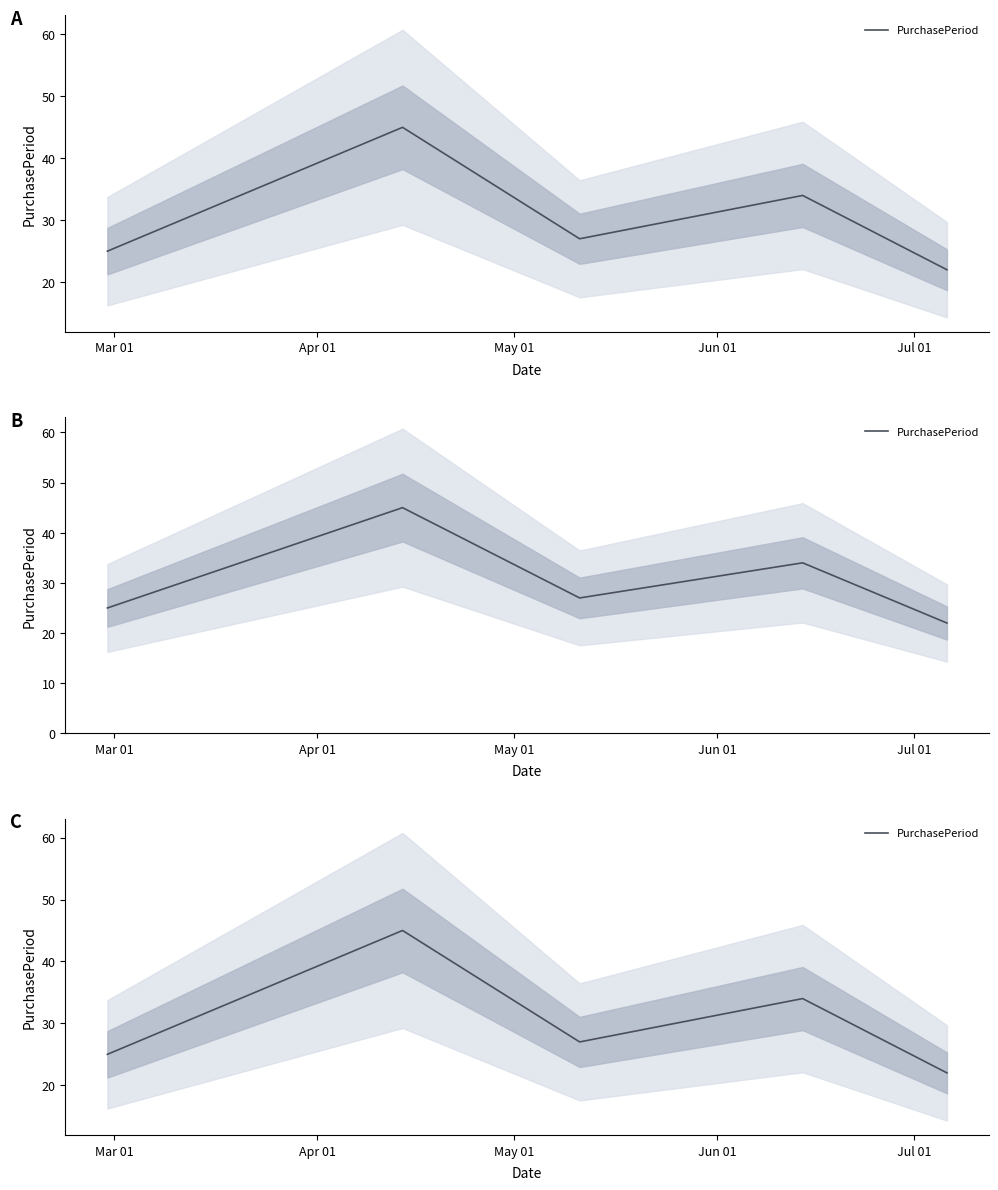

Reading right to left, what are all the values shown in this chart?

22	34	27	45	25